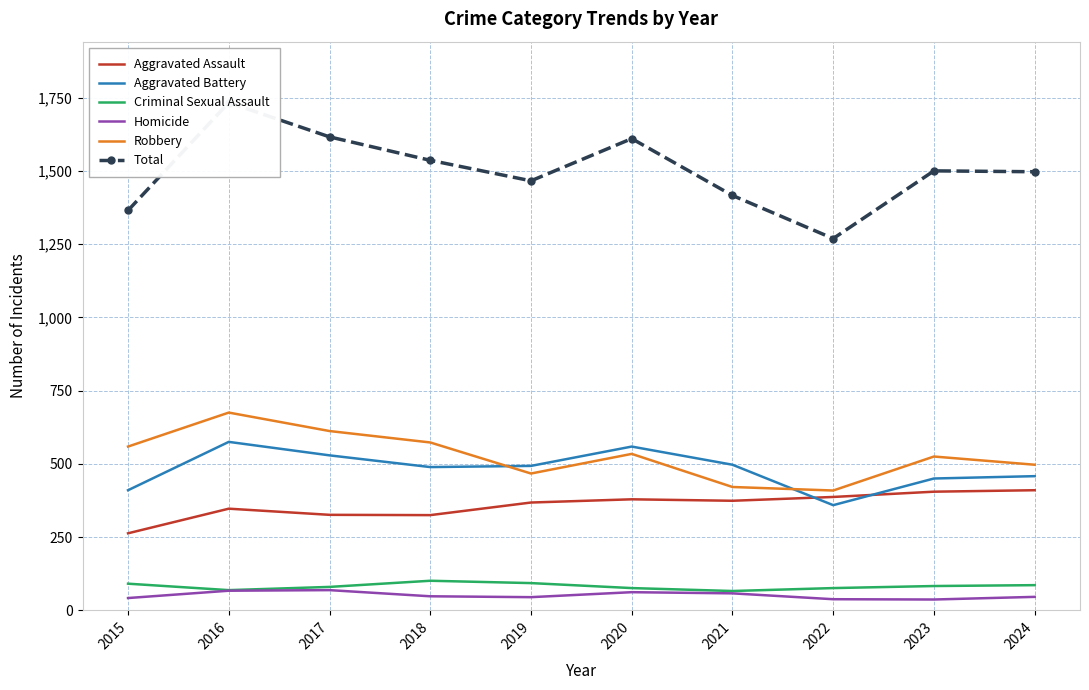

What is the value of the Total point at the 4th from the left?

1536